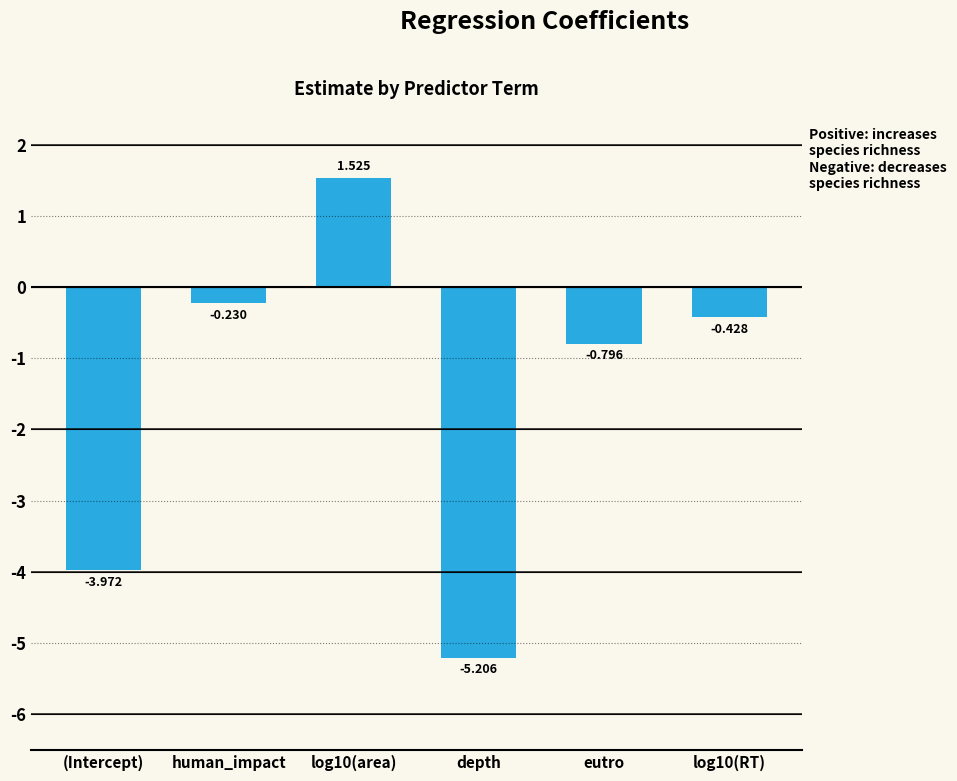

Which category has the lowest value across all series?

depth